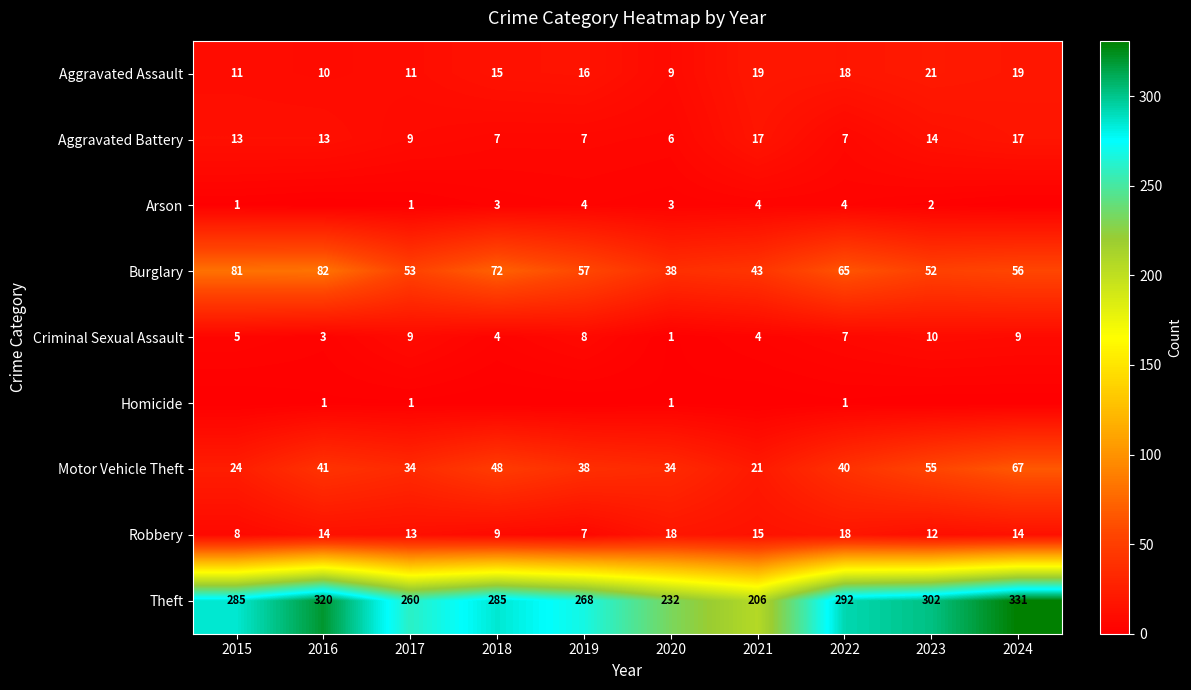

Where is Aggravated Assault nearest to the value 15?

2018